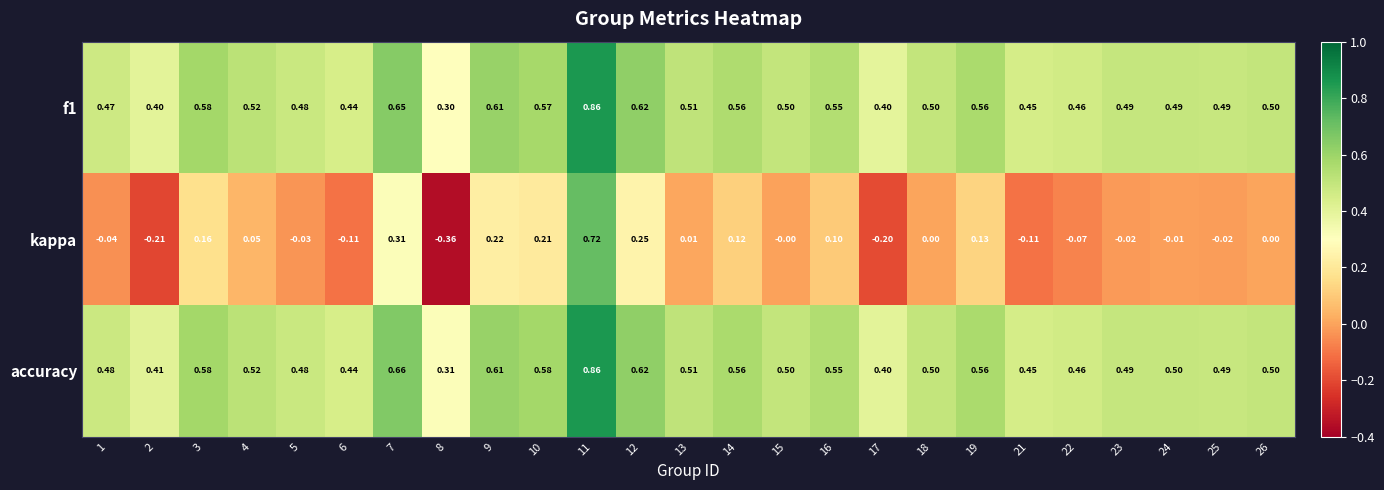

Which series has the largest range (max minus min)?

kappa